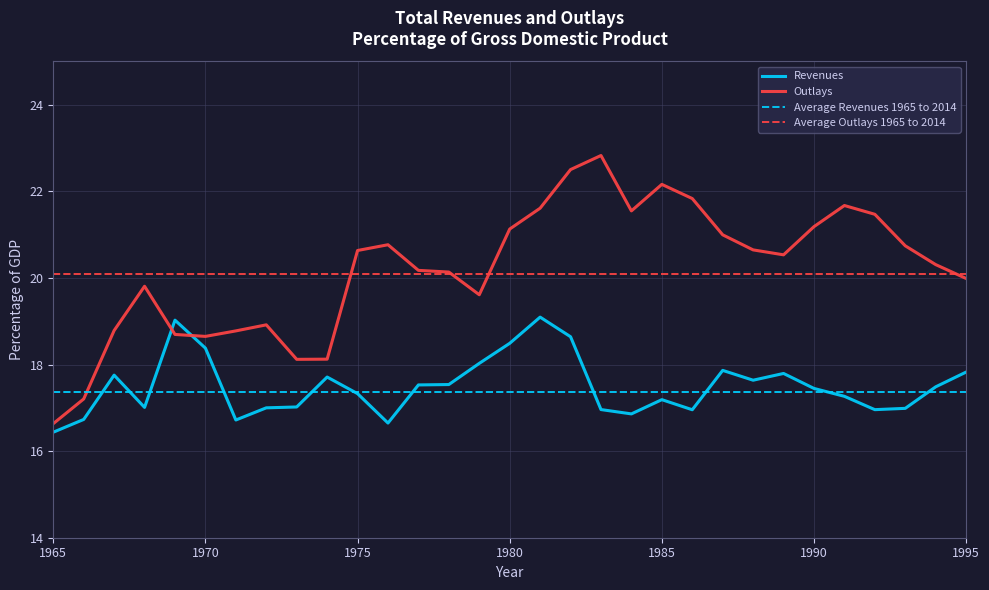

What is the smallest value displayed?

16.4